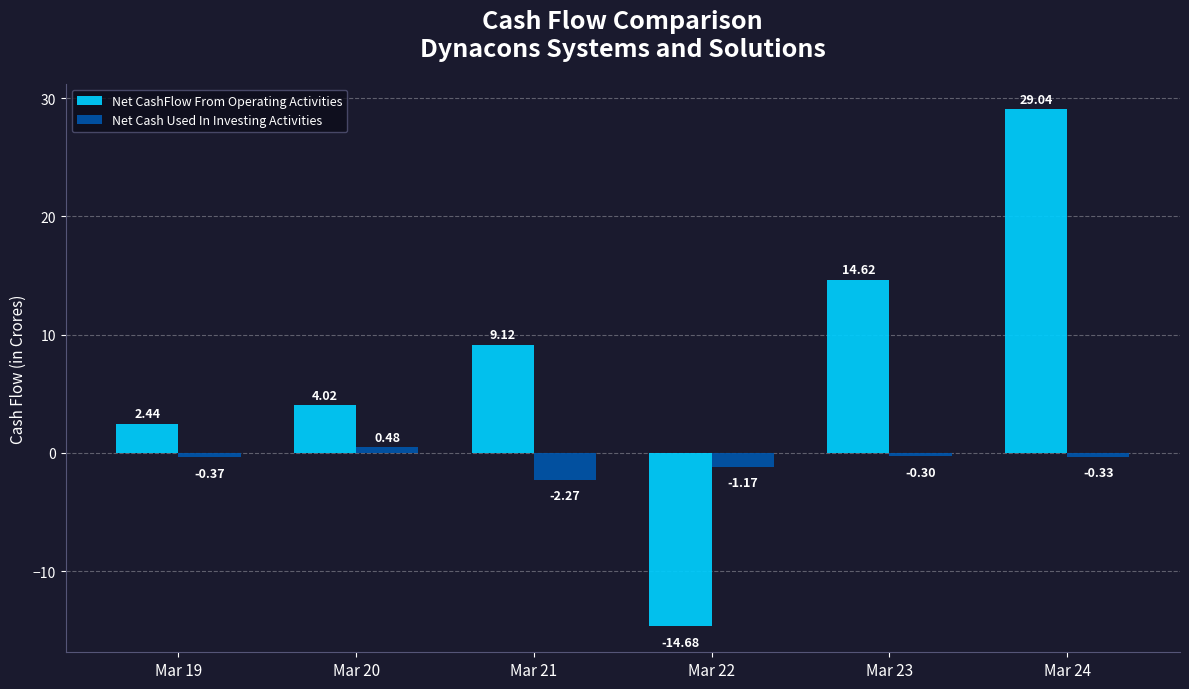

Is the value of Net Cash Used In Investing Activities at Mar 23 greater than the value of Net CashFlow From Operating Activities at Mar 19?

No